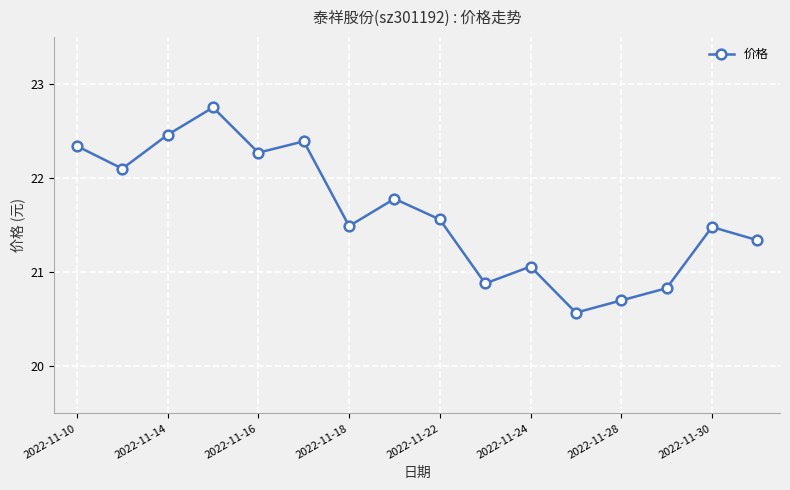

How many lines are shown in the chart?

1